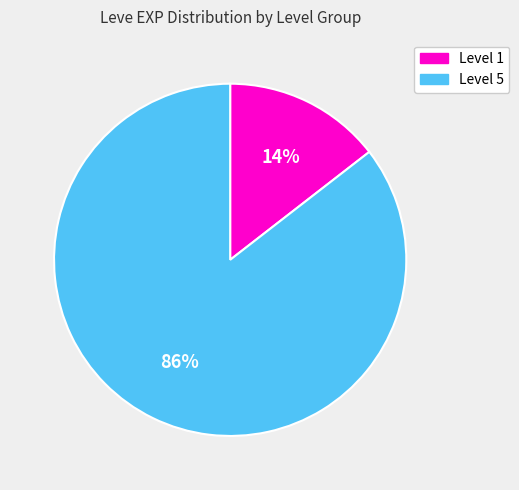

How many slices are in this pie chart?

2